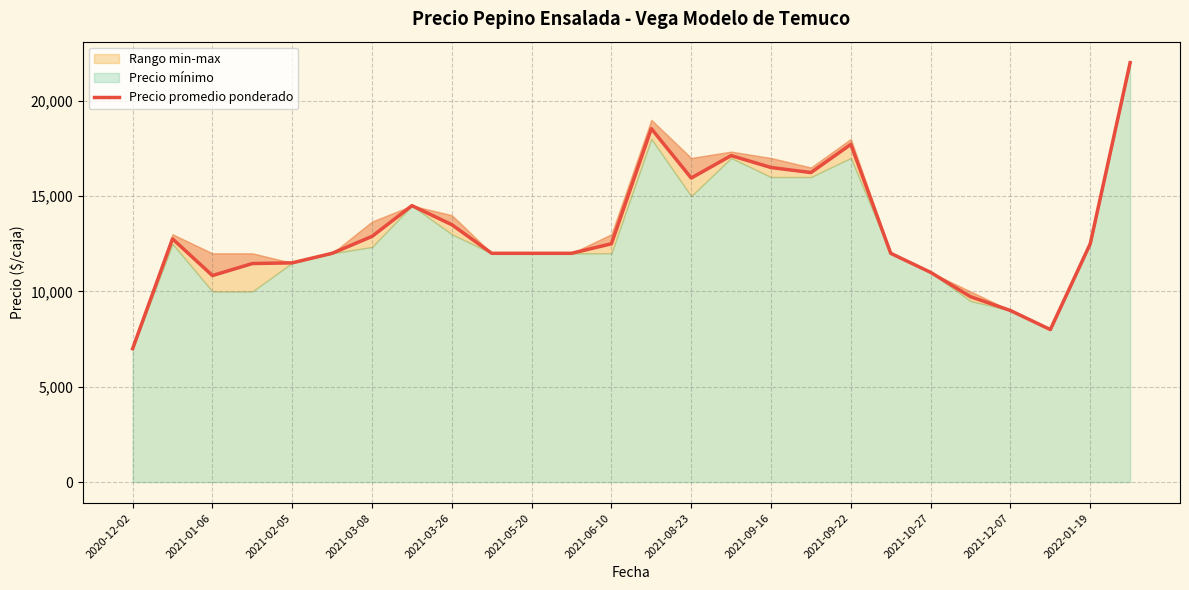

True or false: the data shows 11268.7 at 17.

False